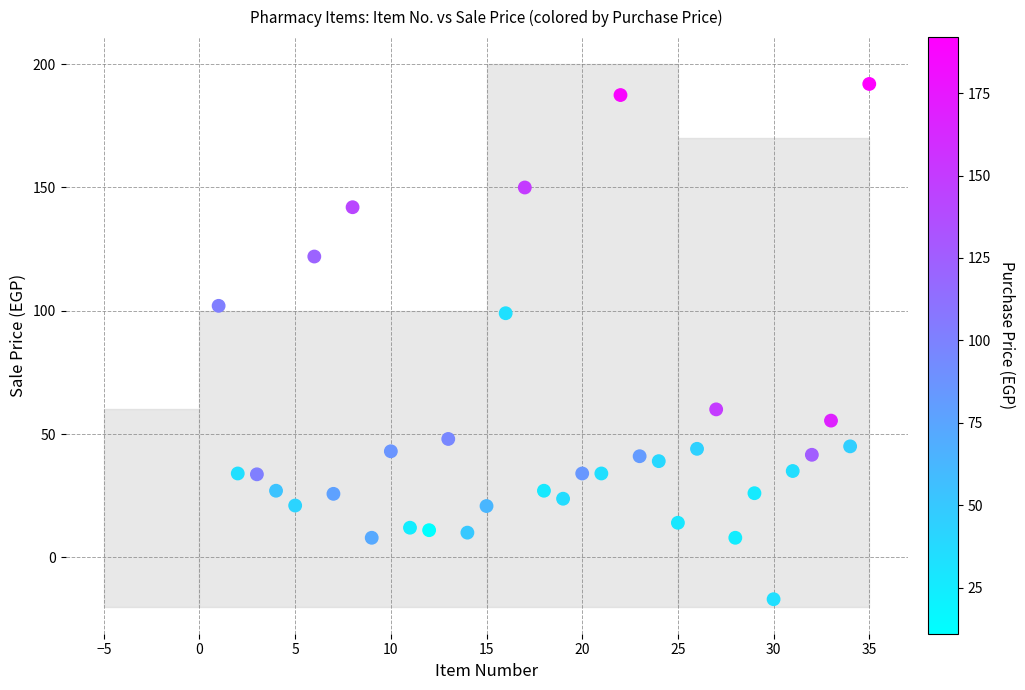

What Y value in the scatter plot is closest to 87?

99.0